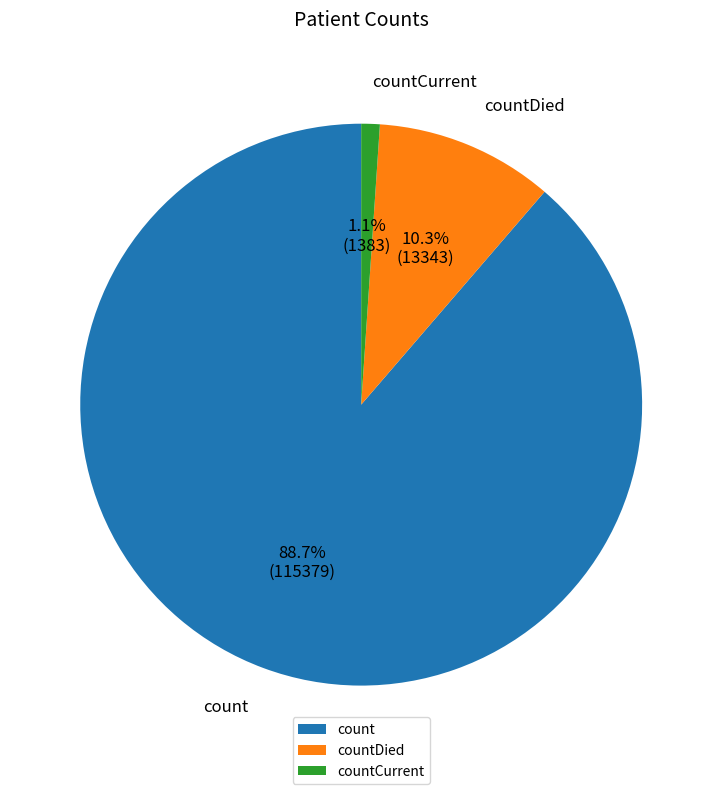

To the nearest percent, what is the difference between the largest and smallest slice percentages?

88%